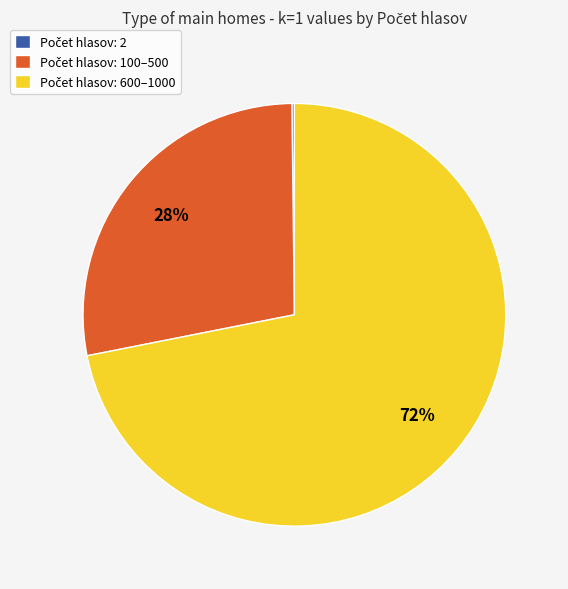

Is there a majority slice in this chart?

Yes